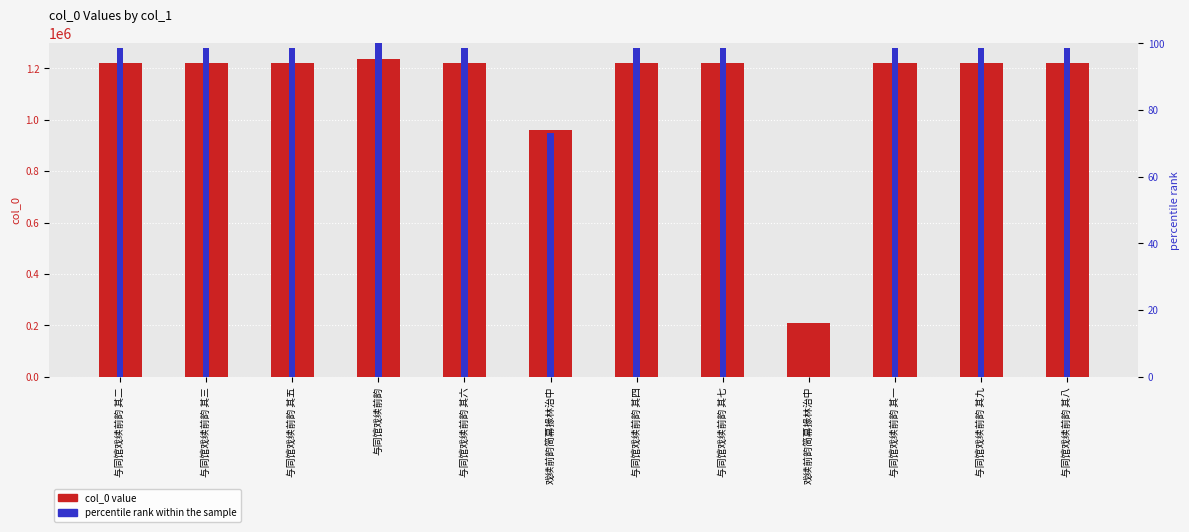

The col_0 series shows 1753691.5 at 与同馆戏续前韵 其一. True or false?

False